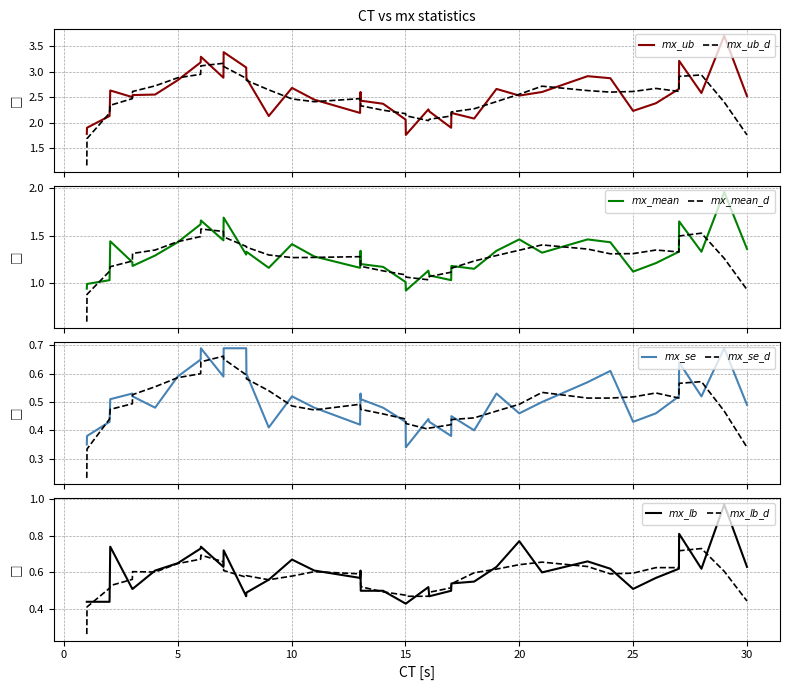

True or false: mx_ub and mx_se intersect in this chart.

False